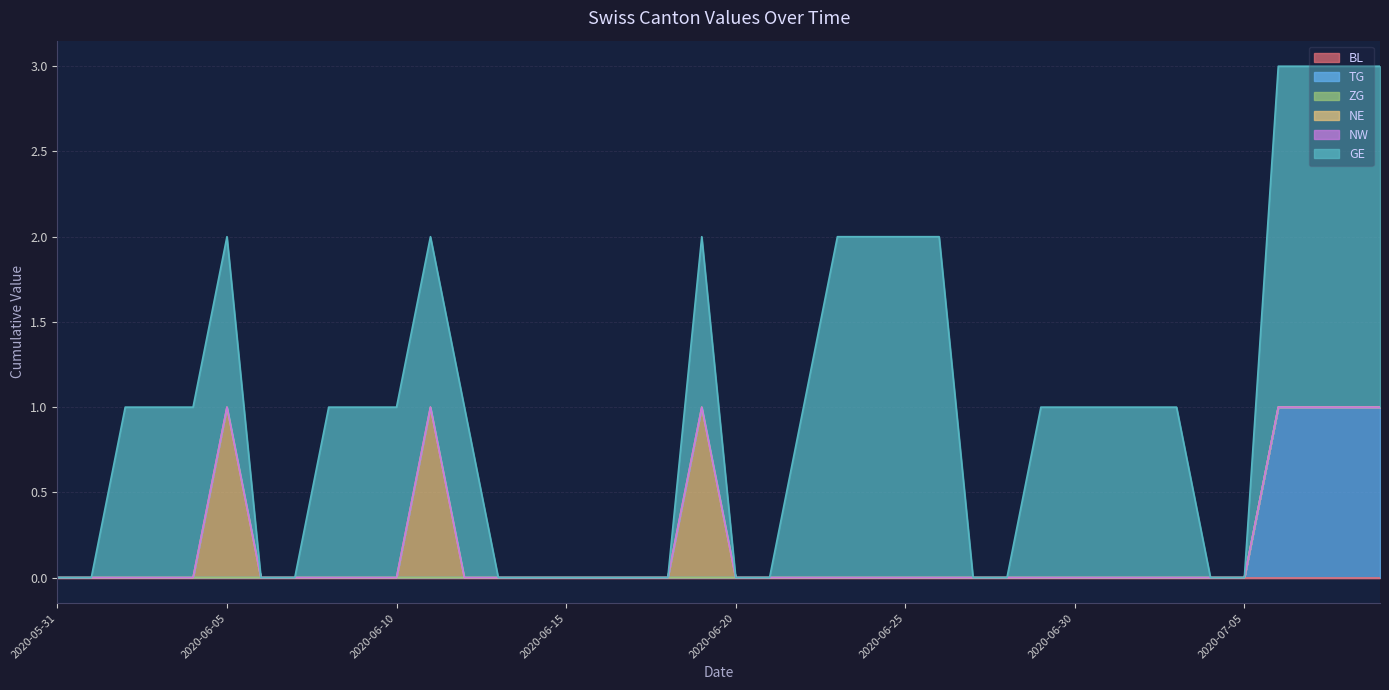

Reading left to right, list all the values displayed in this chart.

BL: 2020-05-31=0	2020-06-01=0	2020-06-02=0	2020-06-03=0	2020-06-04=0	2020-06-05=0	2020-06-06=0	2020-06-07=0	2020-06-08=0	2020-06-09=0	2020-06-10=0	2020-06-11=0	2020-06-12=0	2020-06-13=0	2020-06-14=0	2020-06-15=0	2020-06-16=0	2020-06-17=0	2020-06-18=0	2020-06-19=0	2020-06-20=0	2020-06-21=0	2020-06-22=0	2020-06-23=0	2020-06-24=0	2020-06-25=0	2020-06-26=0	2020-06-27=0	2020-06-28=0	2020-06-29=0	2020-06-30=0	2020-07-01=0	2020-07-02=0	2020-07-03=0	2020-07-04=0	2020-07-05=0	2020-07-06=0	2020-07-07=0	2020-07-08=0	2020-07-09=0
TG: 2020-05-31=0	2020-06-01=0	2020-06-02=0	2020-06-03=0	2020-06-04=0	2020-06-05=0	2020-06-06=0	2020-06-07=0	2020-06-08=0	2020-06-09=0	2020-06-10=0	2020-06-11=0	2020-06-12=0	2020-06-13=0	2020-06-14=0	2020-06-15=0	2020-06-16=0	2020-06-17=0	2020-06-18=0	2020-06-19=0	2020-06-20=0	2020-06-21=0	2020-06-22=0	2020-06-23=0	2020-06-24=0	2020-06-25=0	2020-06-26=0	2020-06-27=0	2020-06-28=0	2020-06-29=0	2020-06-30=0	2020-07-01=0	2020-07-02=0	2020-07-03=0	2020-07-04=0	2020-07-05=0	2020-07-06=1	2020-07-07=1	2020-07-08=1	2020-07-09=1
ZG: 2020-05-31=0	2020-06-01=0	2020-06-02=0	2020-06-03=0	2020-06-04=0	2020-06-05=0	2020-06-06=0	2020-06-07=0	2020-06-08=0	2020-06-09=0	2020-06-10=0	2020-06-11=0	2020-06-12=0	2020-06-13=0	2020-06-14=0	2020-06-15=0	2020-06-16=0	2020-06-17=0	2020-06-18=0	2020-06-19=0	2020-06-20=0	2020-06-21=0	2020-06-22=0	2020-06-23=0	2020-06-24=0	2020-06-25=0	2020-06-26=0	2020-06-27=0	2020-06-28=0	2020-06-29=0	2020-06-30=0	2020-07-01=0	2020-07-02=0	2020-07-03=0	2020-07-04=0	2020-07-05=0	2020-07-06=0	2020-07-07=0	2020-07-08=0	2020-07-09=0
NE: 2020-05-31=0	2020-06-01=0	2020-06-02=0	2020-06-03=0	2020-06-04=0	2020-06-05=1	2020-06-06=0	2020-06-07=0	2020-06-08=0	2020-06-09=0	2020-06-10=0	2020-06-11=1	2020-06-12=0	2020-06-13=0	2020-06-14=0	2020-06-15=0	2020-06-16=0	2020-06-17=0	2020-06-18=0	2020-06-19=1	2020-06-20=0	2020-06-21=0	2020-06-22=0	2020-06-23=0	2020-06-24=0	2020-06-25=0	2020-06-26=0	2020-06-27=0	2020-06-28=0	2020-06-29=0	2020-06-30=0	2020-07-01=0	2020-07-02=0	2020-07-03=0	2020-07-04=0	2020-07-05=0	2020-07-06=0	2020-07-07=0	2020-07-08=0	2020-07-09=0
NW: 2020-05-31=0	2020-06-01=0	2020-06-02=0	2020-06-03=0	2020-06-04=0	2020-06-05=0	2020-06-06=0	2020-06-07=0	2020-06-08=0	2020-06-09=0	2020-06-10=0	2020-06-11=0	2020-06-12=0	2020-06-13=0	2020-06-14=0	2020-06-15=0	2020-06-16=0	2020-06-17=0	2020-06-18=0	2020-06-19=0	2020-06-20=0	2020-06-21=0	2020-06-22=0	2020-06-23=0	2020-06-24=0	2020-06-25=0	2020-06-26=0	2020-06-27=0	2020-06-28=0	2020-06-29=0	2020-06-30=0	2020-07-01=0	2020-07-02=0	2020-07-03=0	2020-07-04=0	2020-07-05=0	2020-07-06=0	2020-07-07=0	2020-07-08=0	2020-07-09=0
GE: 2020-05-31=0	2020-06-01=0	2020-06-02=1	2020-06-03=1	2020-06-04=1	2020-06-05=1	2020-06-06=0	2020-06-07=0	2020-06-08=1	2020-06-09=1	2020-06-10=1	2020-06-11=1	2020-06-12=1	2020-06-13=0	2020-06-14=0	2020-06-15=0	2020-06-16=0	2020-06-17=0	2020-06-18=0	2020-06-19=1	2020-06-20=0	2020-06-21=0	2020-06-22=1	2020-06-23=2	2020-06-24=2	2020-06-25=2	2020-06-26=2	2020-06-27=0	2020-06-28=0	2020-06-29=1	2020-06-30=1	2020-07-01=1	2020-07-02=1	2020-07-03=1	2020-07-04=0	2020-07-05=0	2020-07-06=2	2020-07-07=2	2020-07-08=2	2020-07-09=2